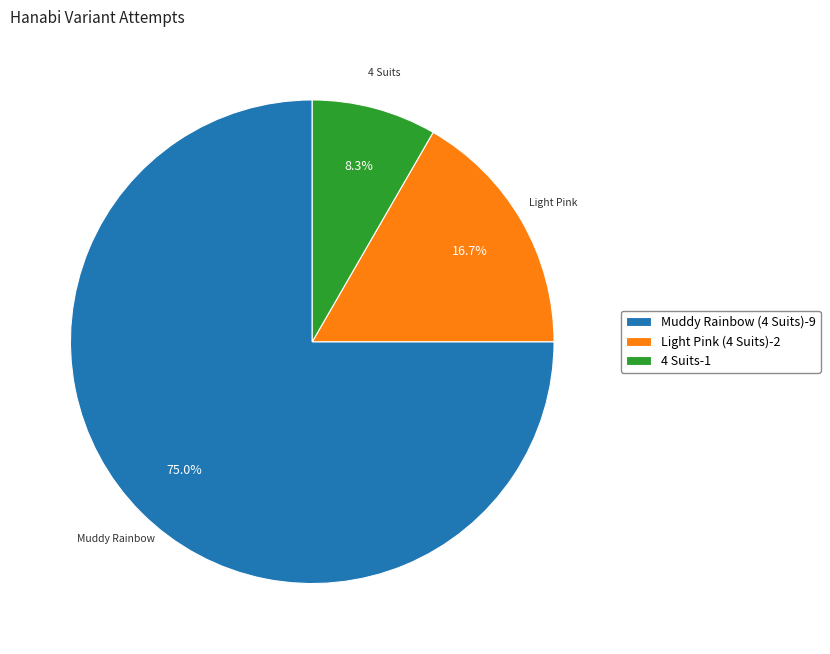

Which slice is the smallest?

4 Suits